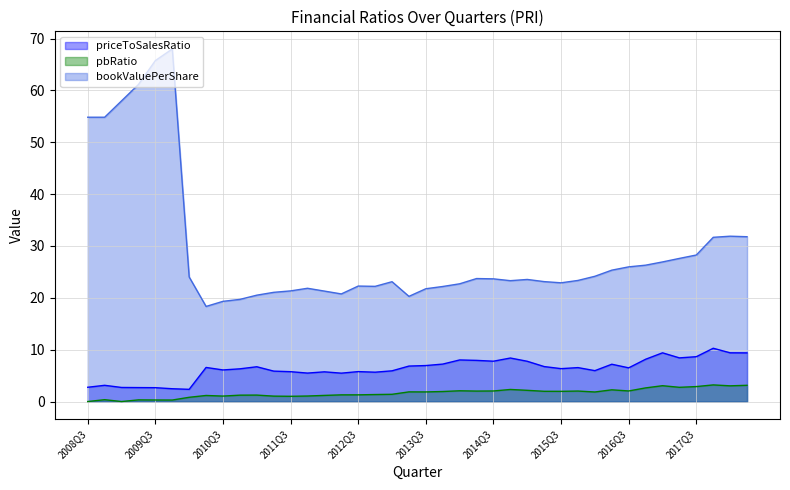

How many positive values does the pbRatio series have?

38